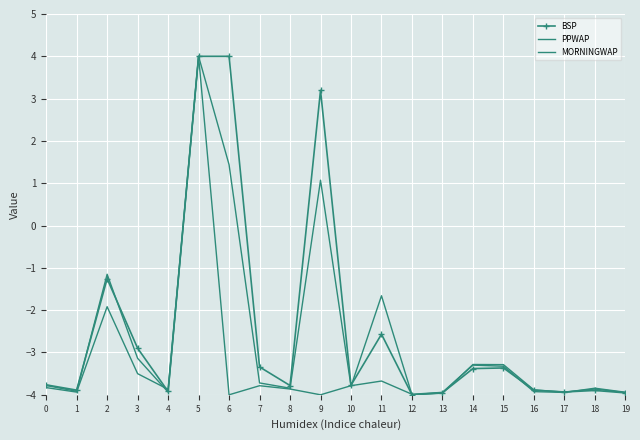

True or false: PPWAP and MORNINGWAP intersect in this chart.

True